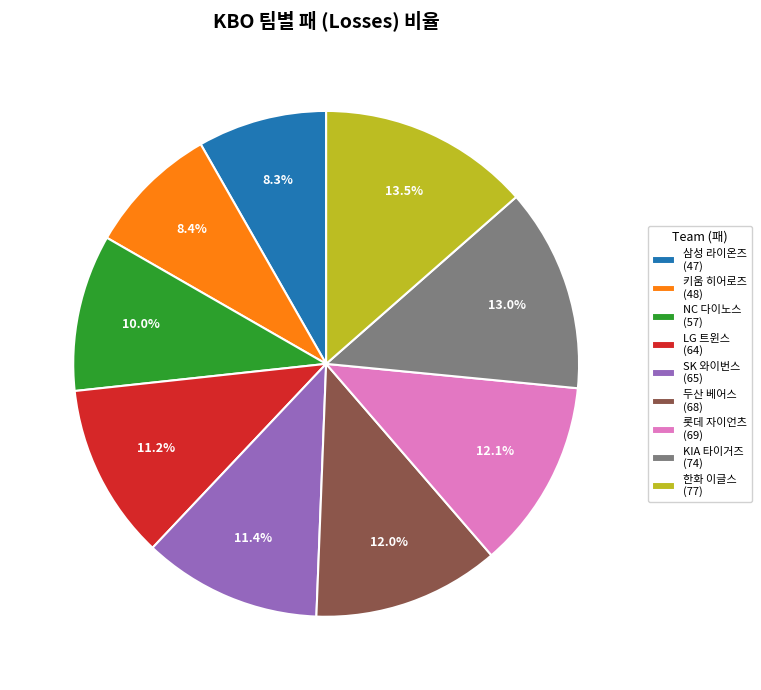

How many segments does this pie chart have?

9